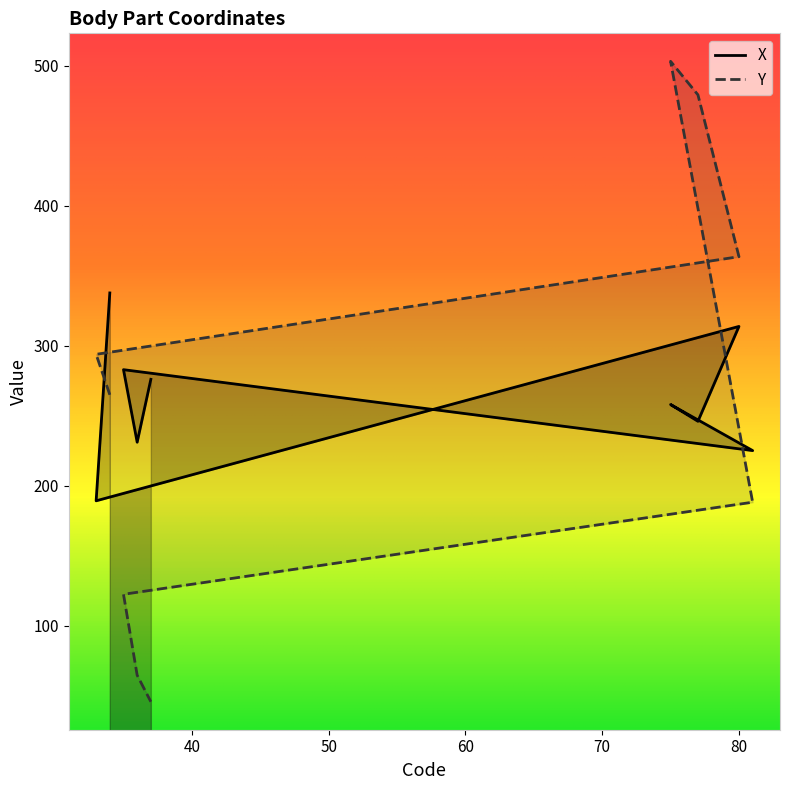

List the series in order of their overall mean, lowest first.

Y, X